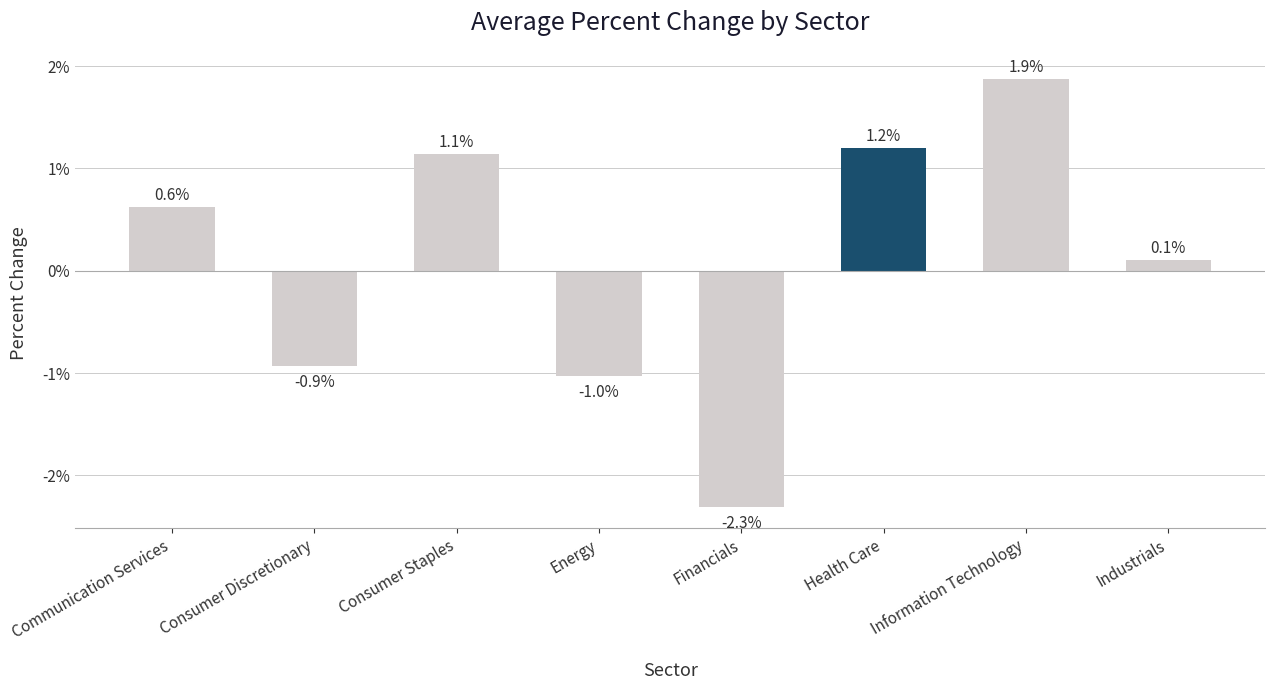

What is the label of the 3rd bar from the right?

Health Care